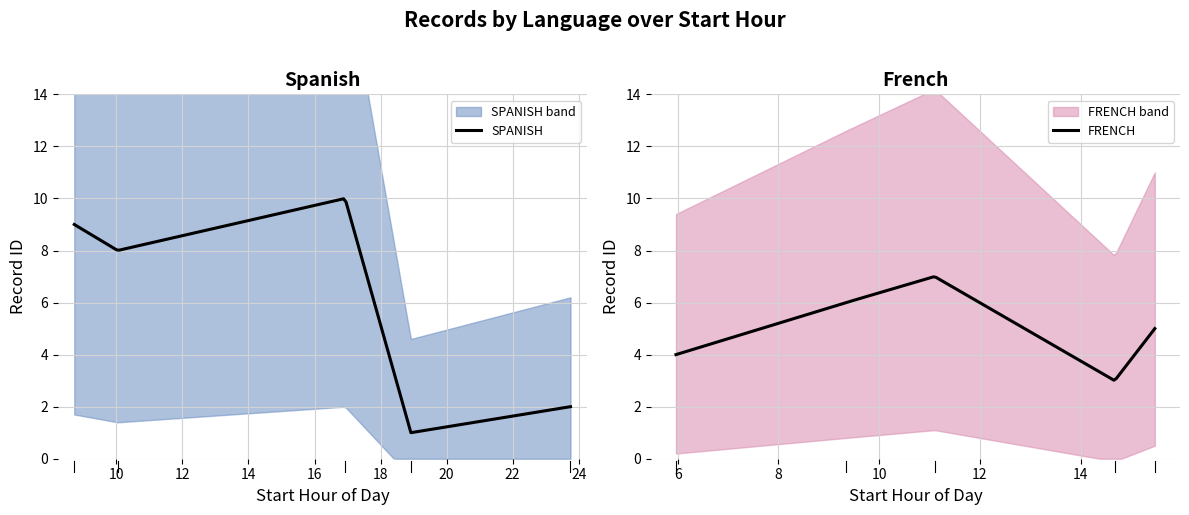

What is the maximum value shown in the chart?

10